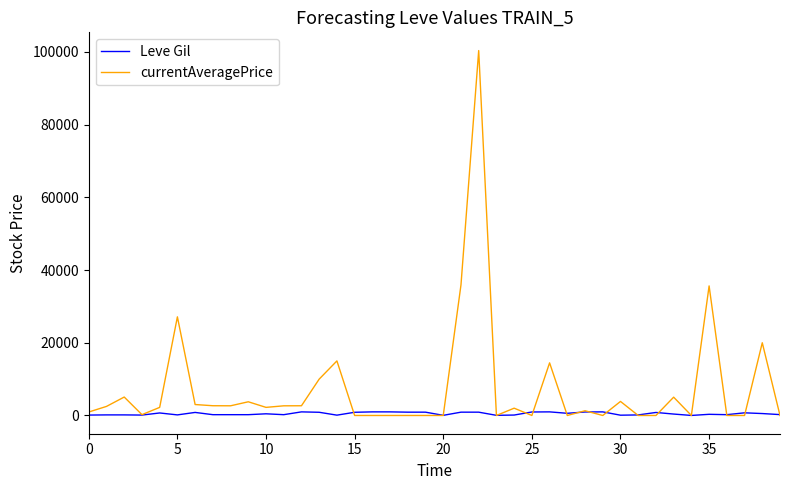

What are all the series names shown in the legend?

Leve Gil, currentAveragePrice